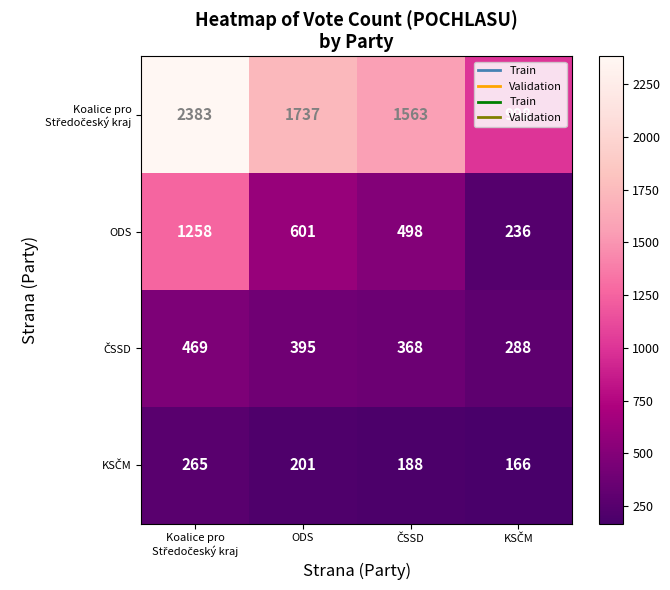

How many ODS values are between 498 and 1258?

3